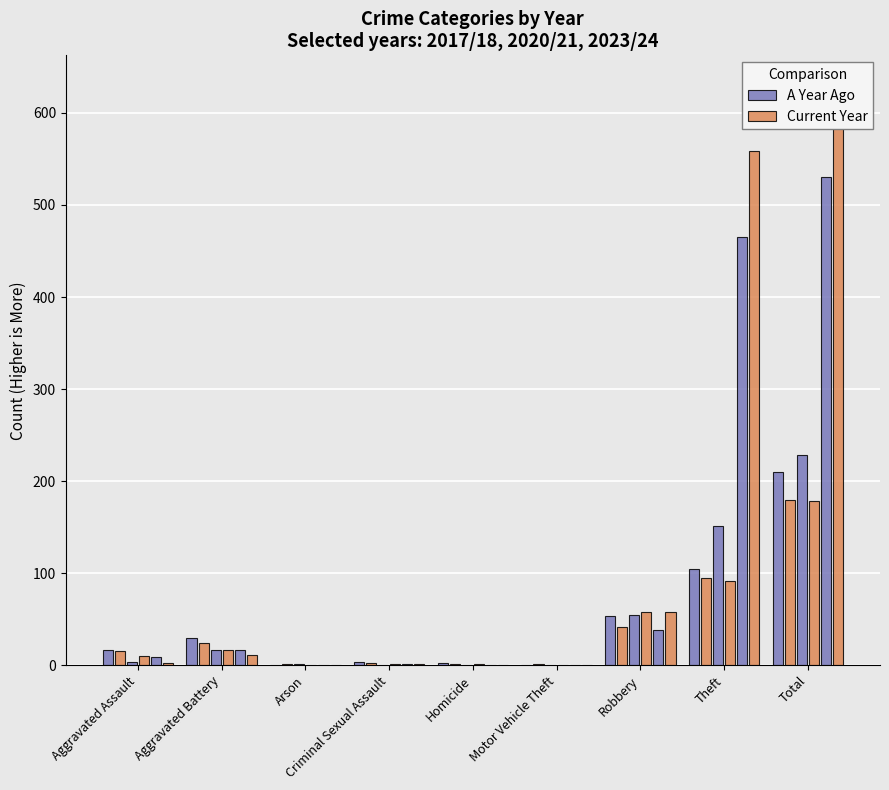

What are all the series names shown in the legend?

A Year Ago, Current Year